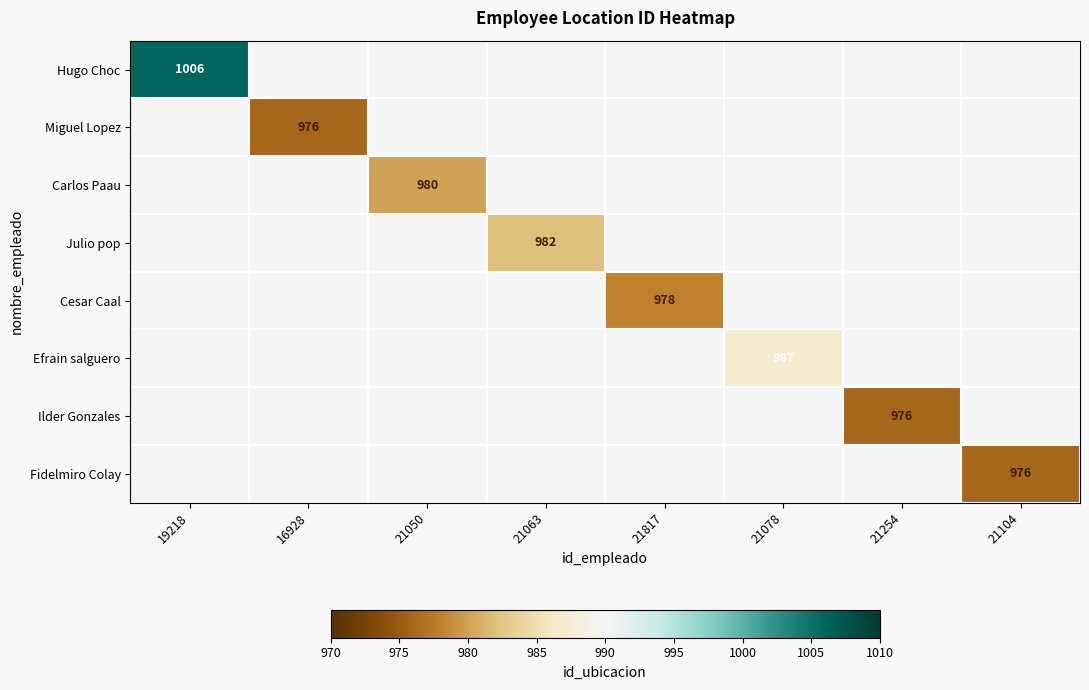

The value of Carlos Paau at 21050 is 980. True or false?

True